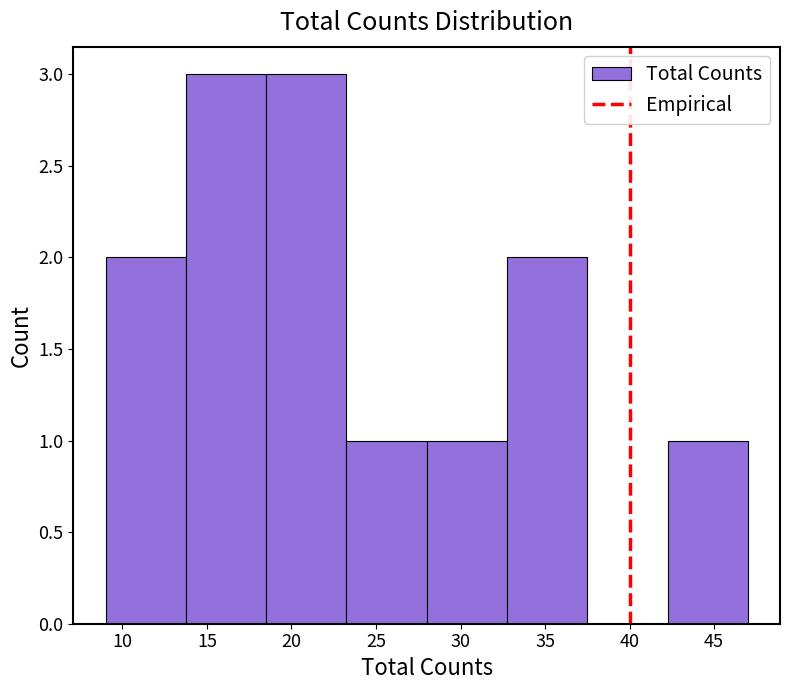

What is the height of the bar covering 9.00 to 13.75 on the x-axis? Neither the bar edges nor the heights are printed on the chart, so give them approximately, as read against the axes.

2